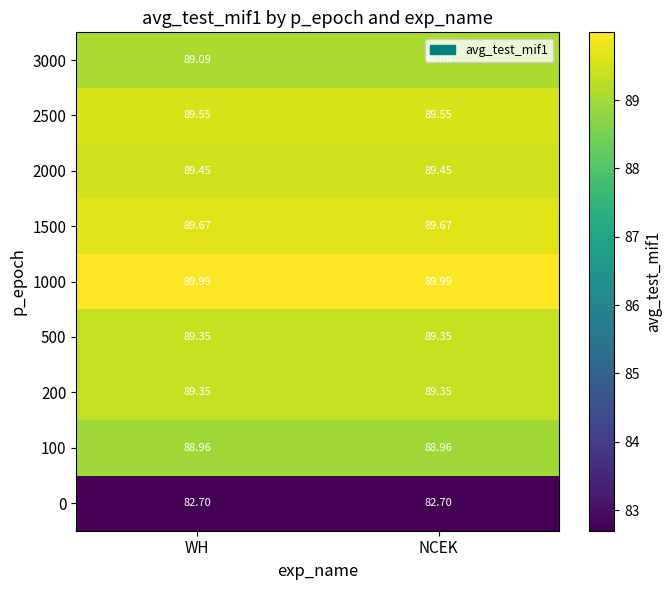

Is the value of 100 at NCEK greater than the value of 1000 at WH?

No